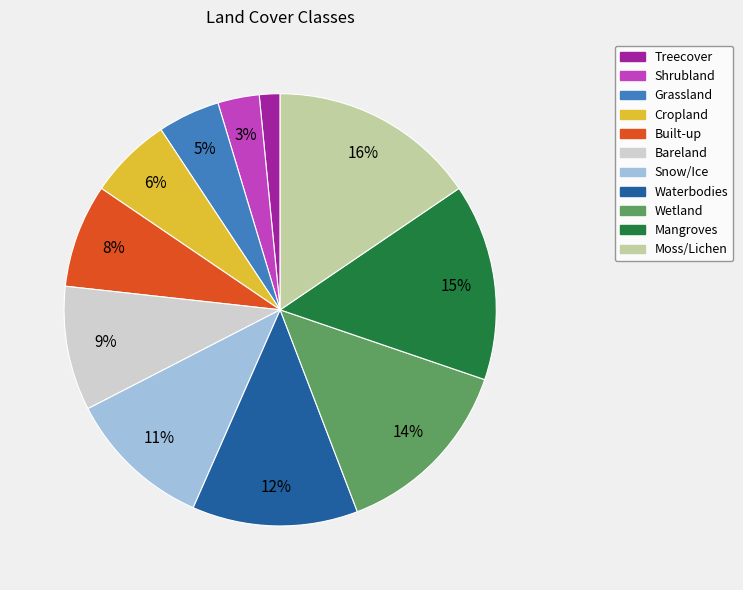

Is there any slice that represents more than half of the pie?

No